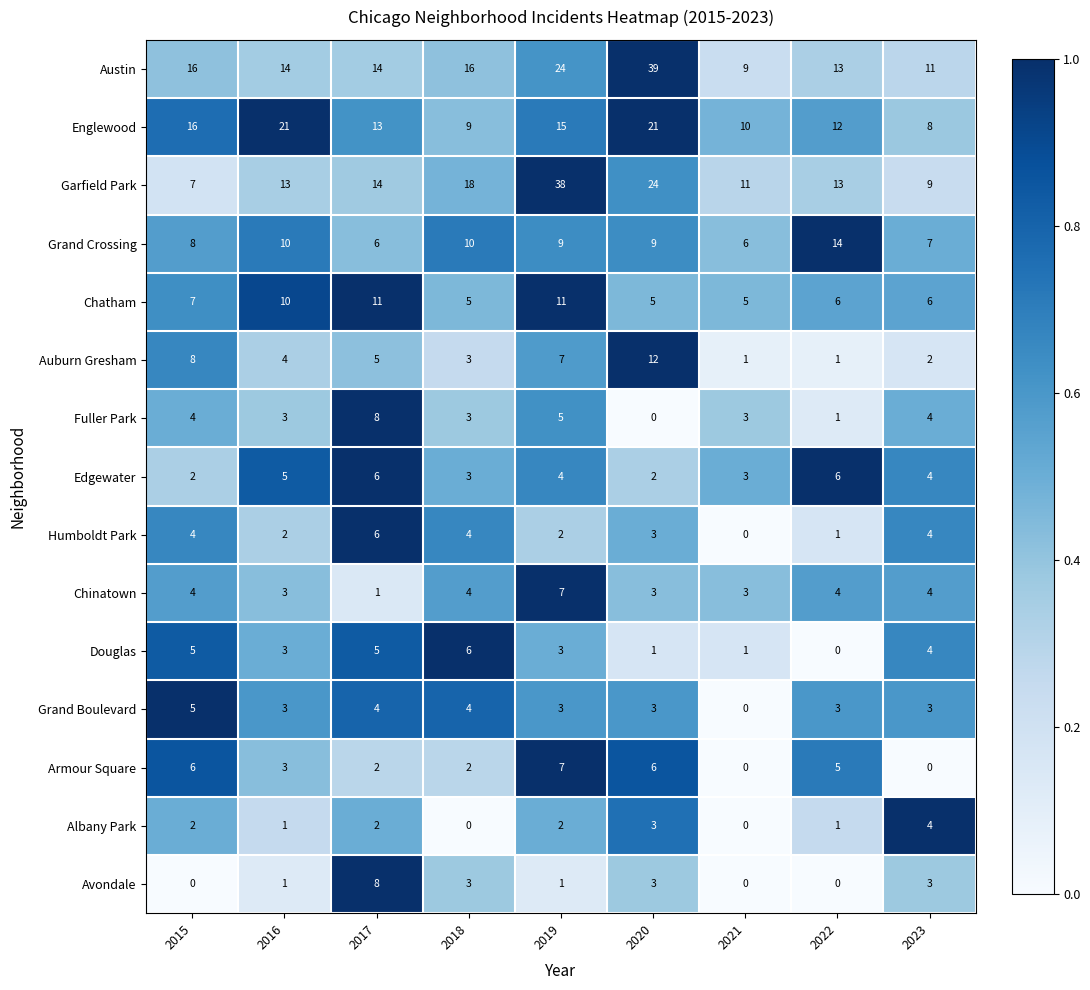

The Avondale series shows 0 at 2022. True or false?

True